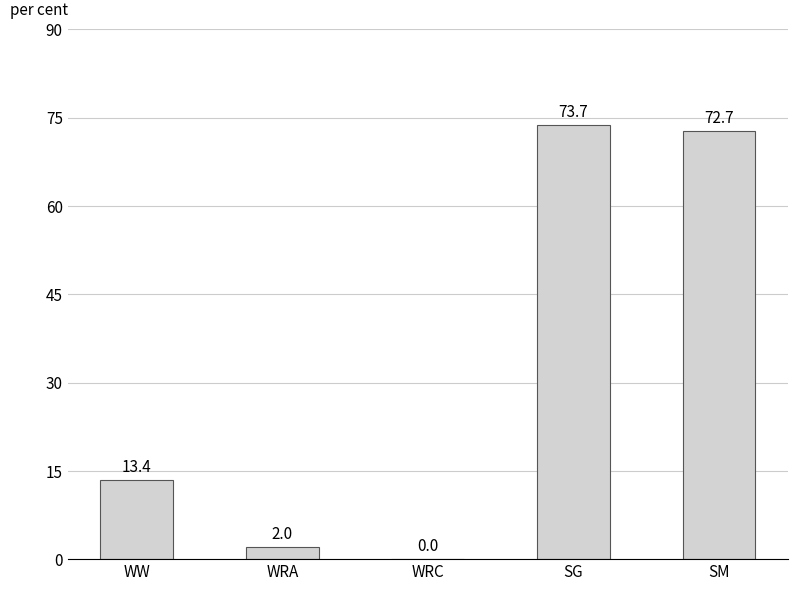

How many distinct data groups are displayed?

1